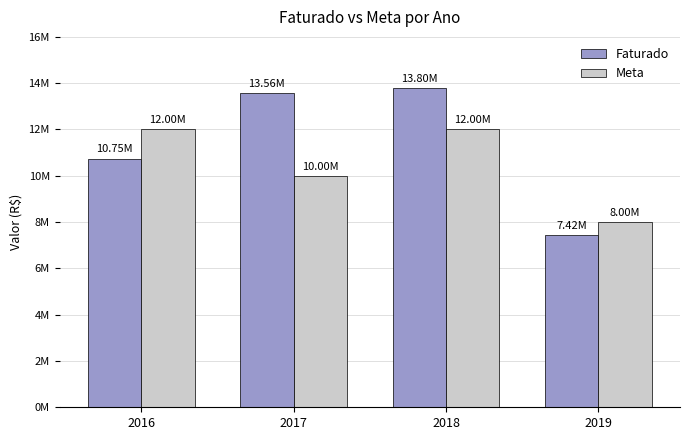

Rank the series at 2017 from highest to lowest value.

Faturado, Meta